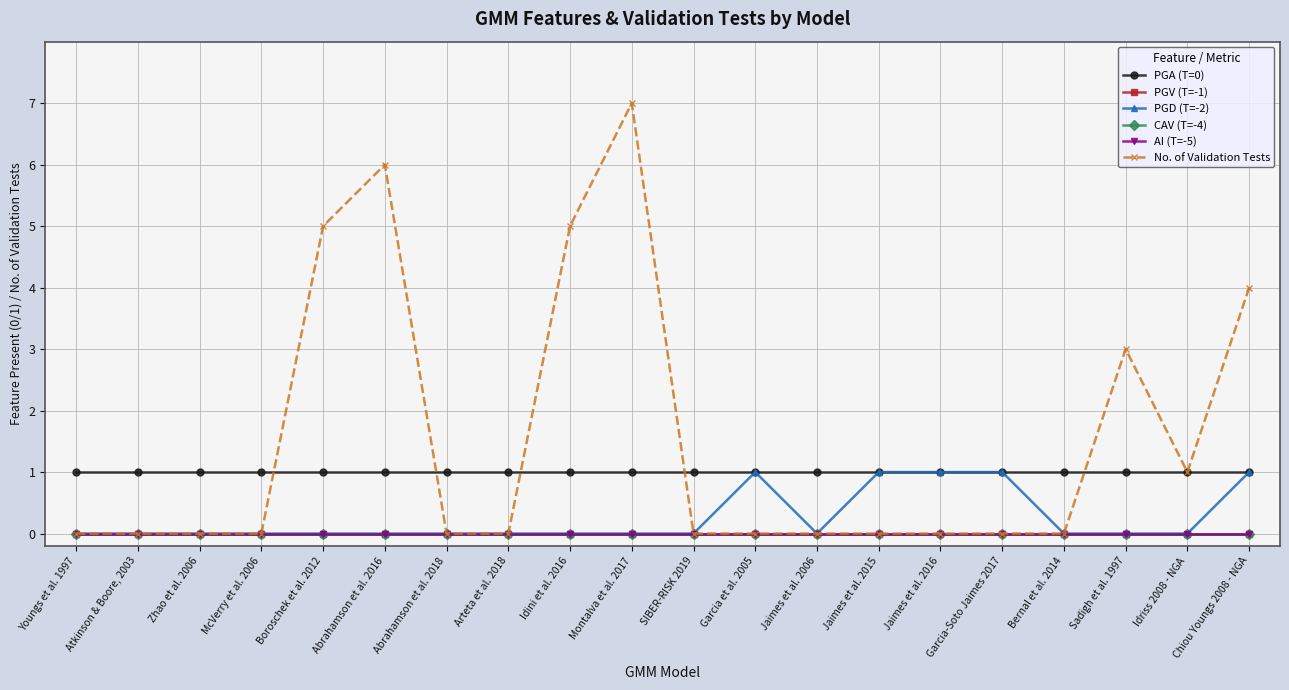

Does the chart have visible grid lines?

Yes